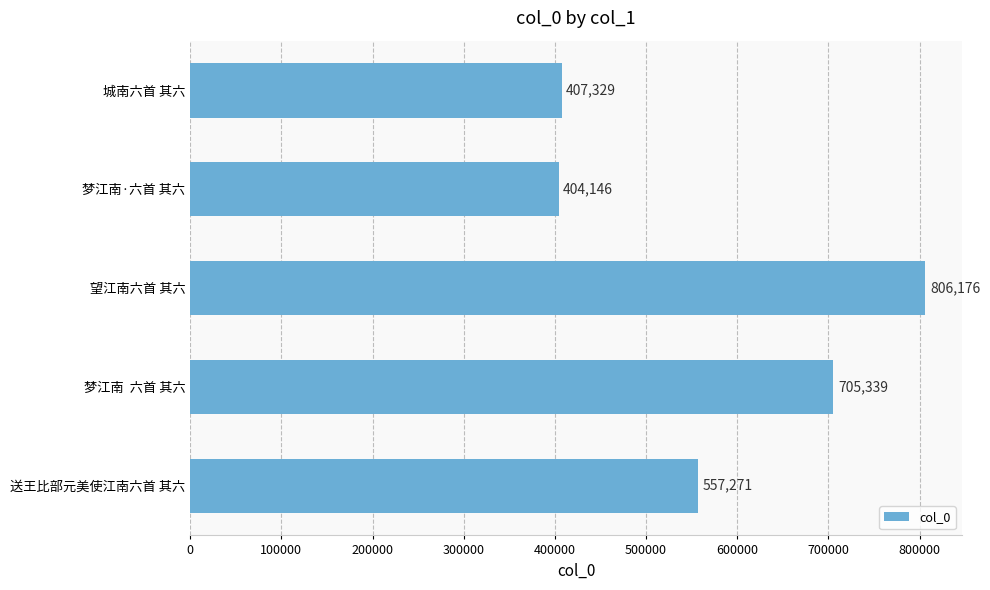

What is the difference between the maximum and minimum values?

402030